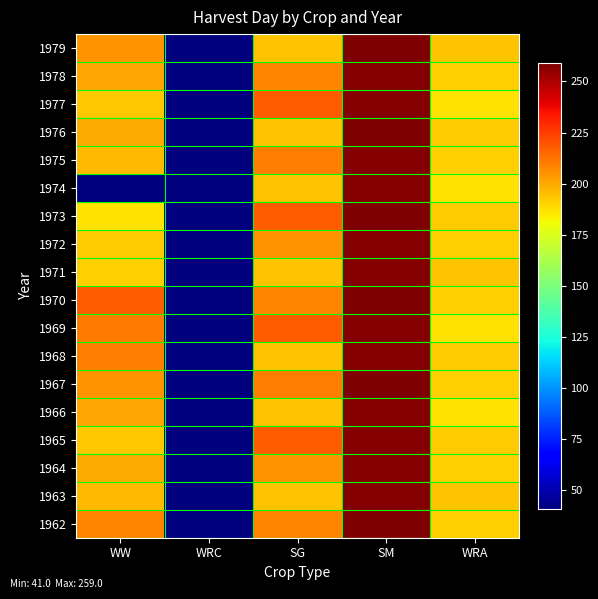

What is the greatest value displayed?

259